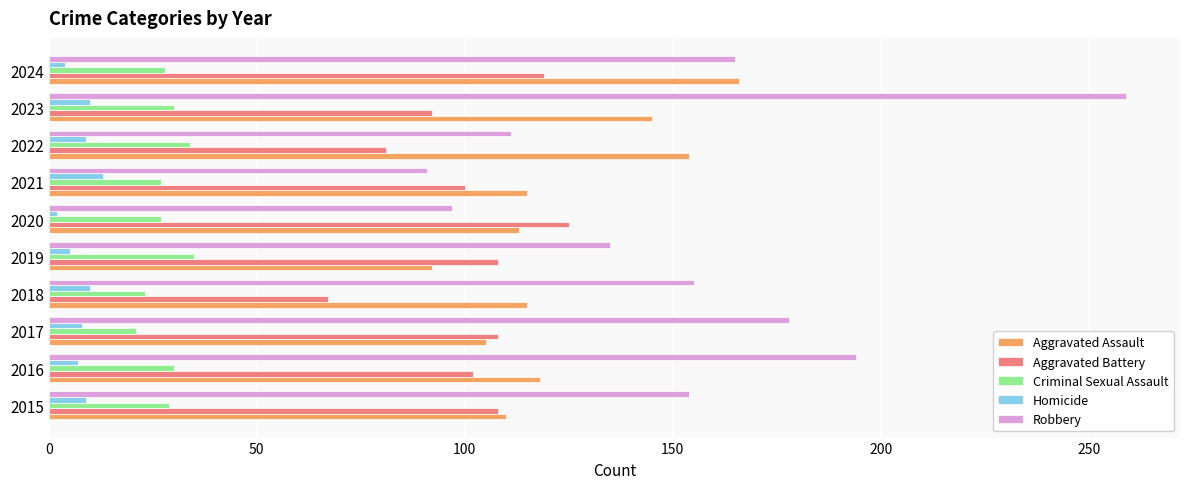

What is the difference between the highest and lowest values at 2023?

249